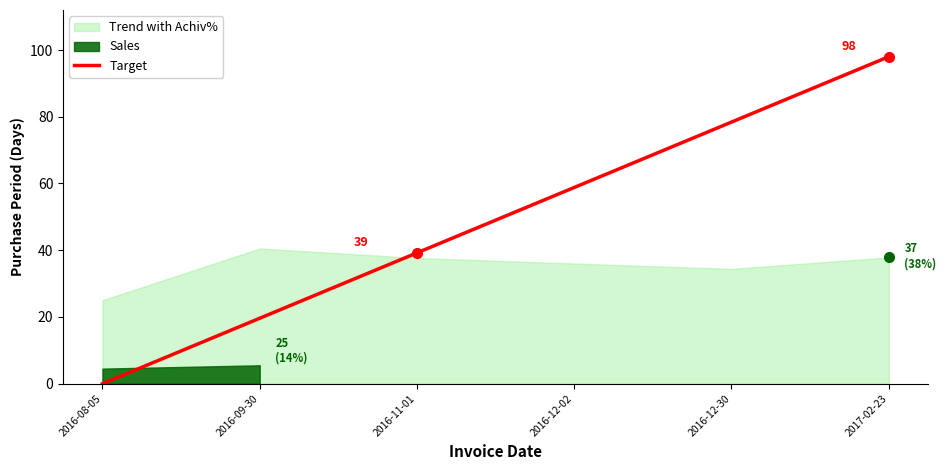

The chart shows a value of 102.1 at 2016-12-30. True or false?

False